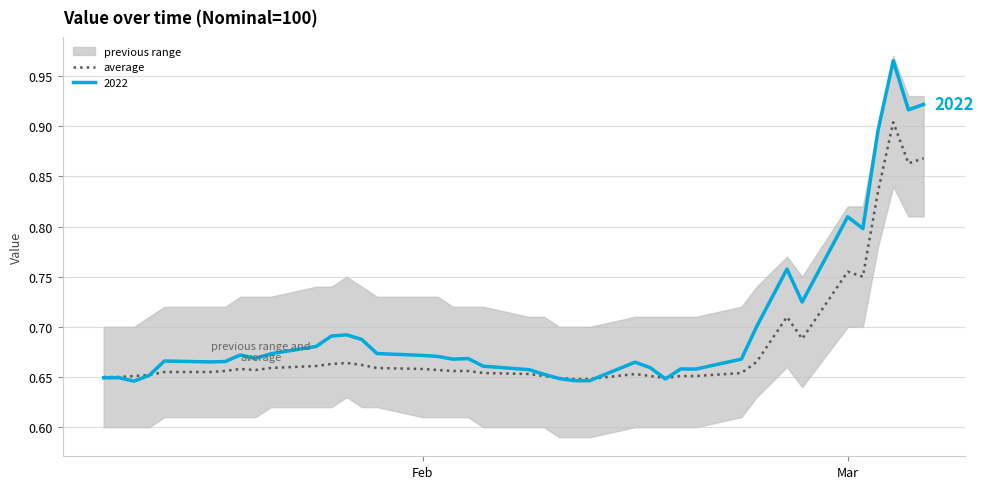

How many points are lower than both their immediate neighbors (excluding endpoints)?

5